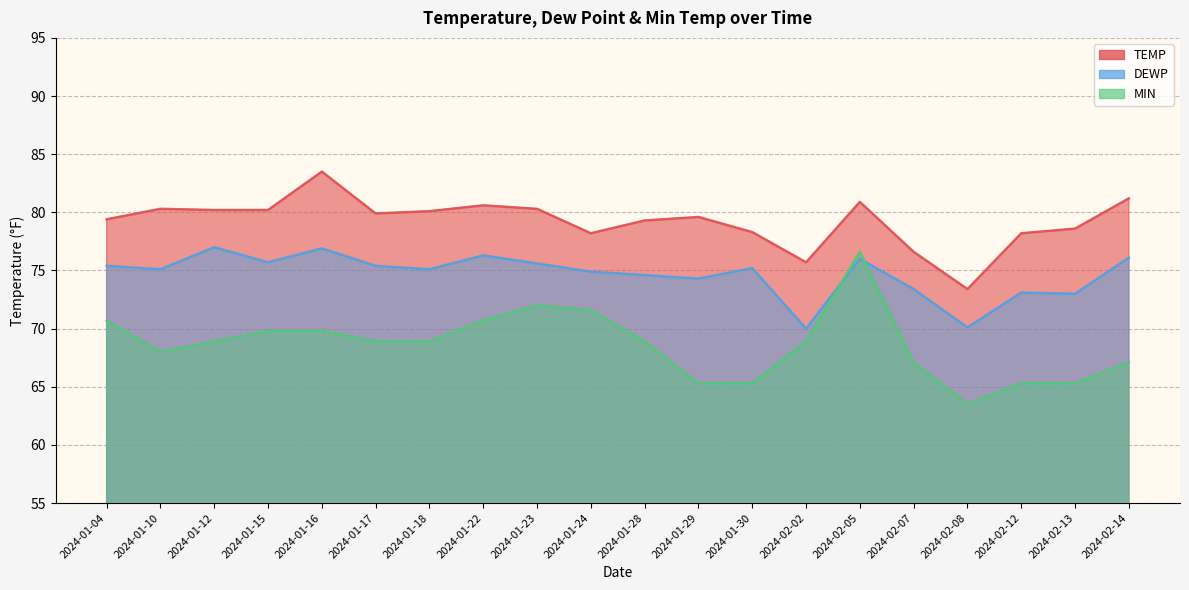

At which label does TEMP reach its peak?

2024-01-16